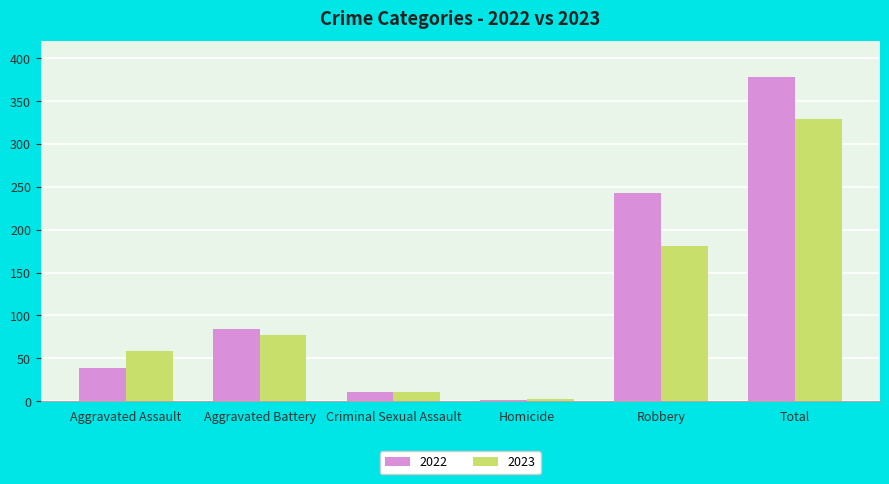

Reading left to right, extract all data points from this chart.

2022: 39	84	11	1	243	378
2023: 58	77	11	2	181	329